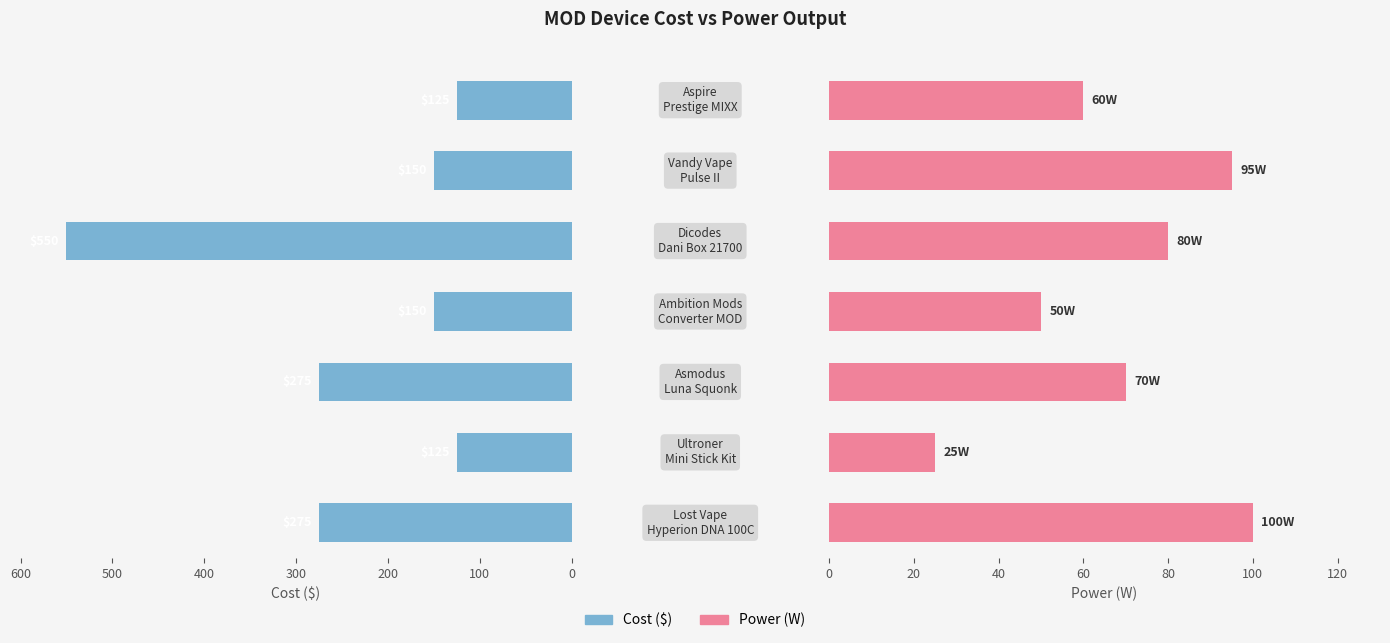

At how many categories does at least one series exceed 493?

1